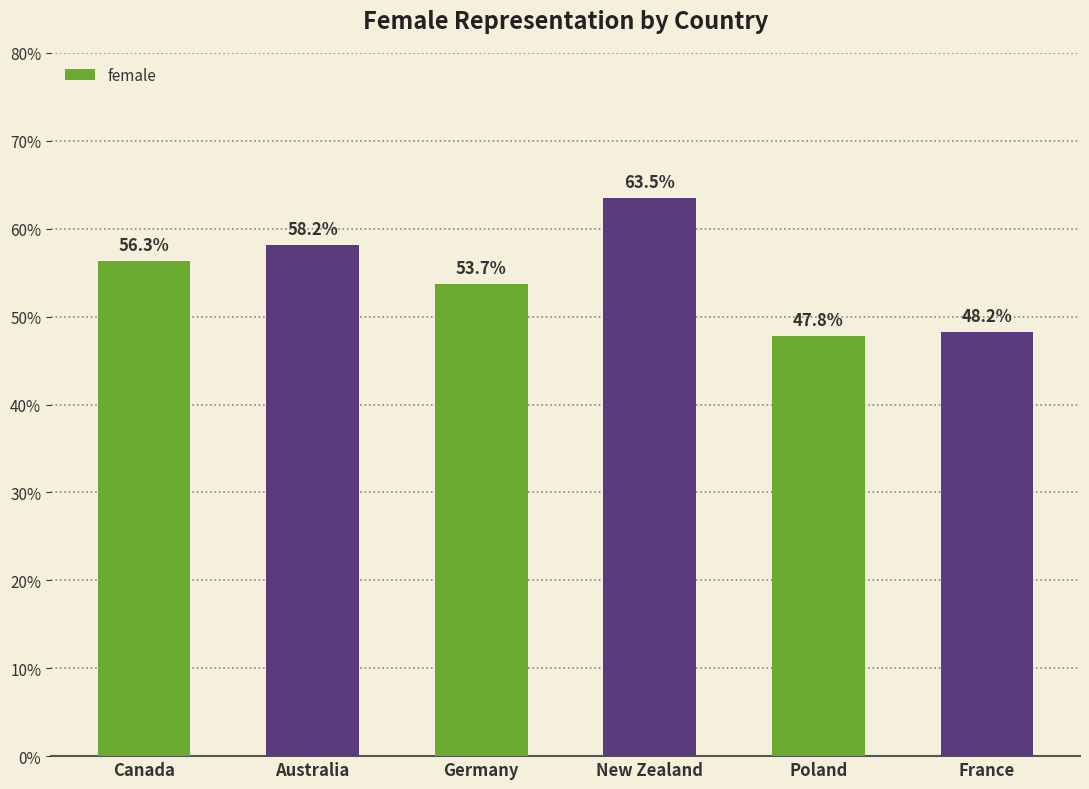

Rank the categories by value from lowest to highest.

Poland, France, Germany, Canada, Australia, New Zealand